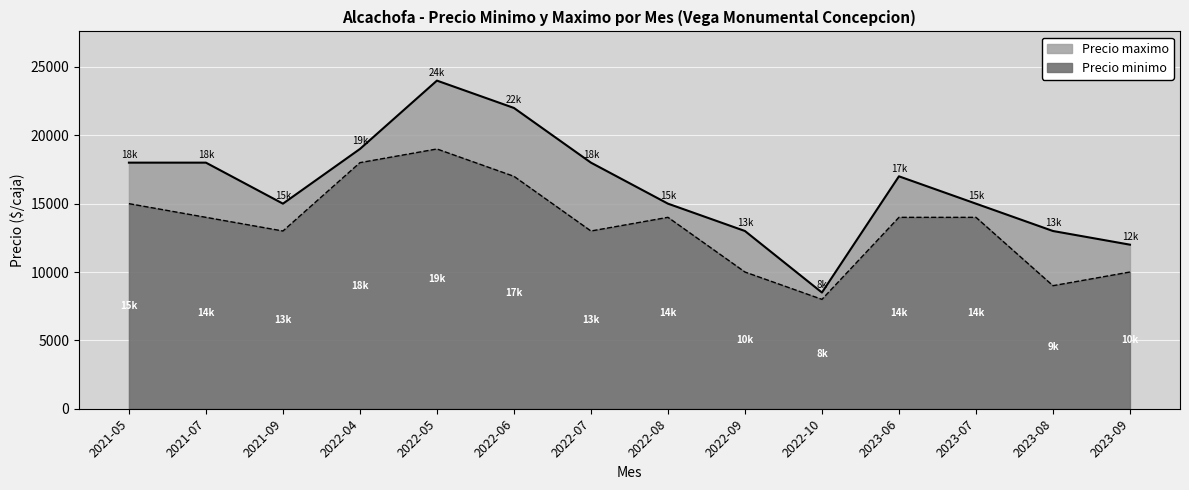

Does the chart display data point markers on the line(s)?

No